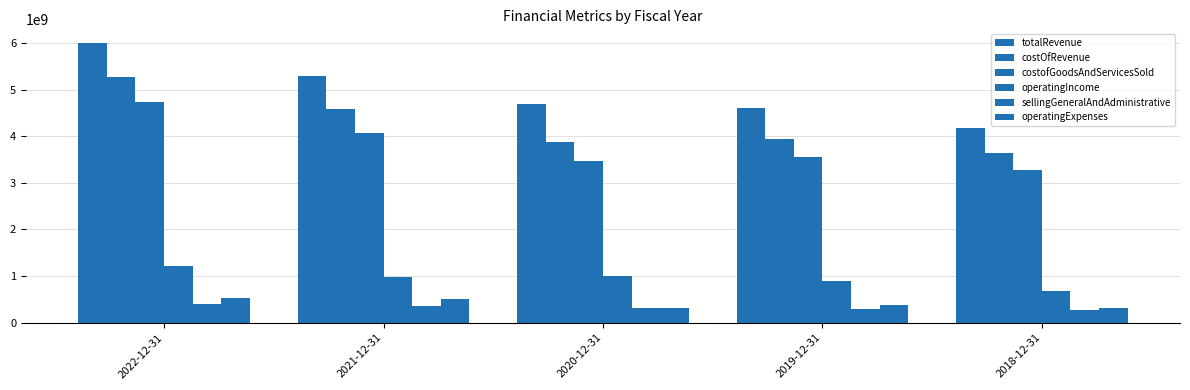

What is the difference between the maximum and minimum values in the costofGoodsAndServicesSold series?

1459700000